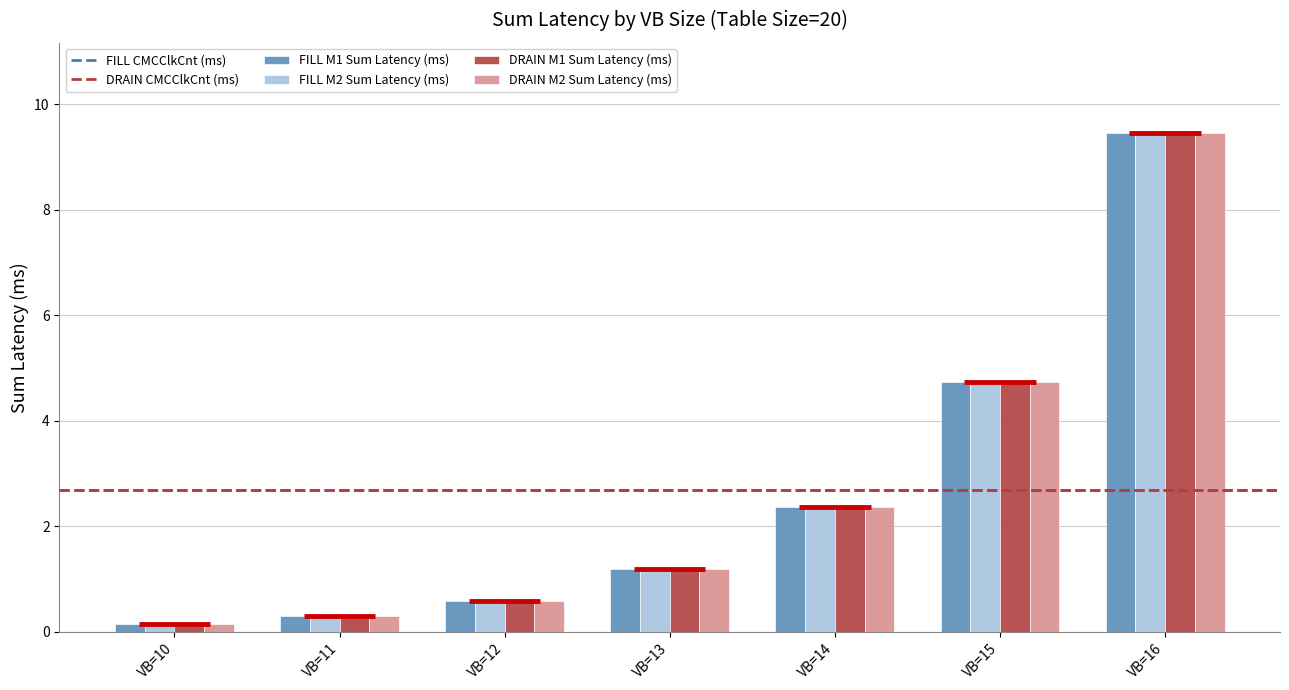

True or false: DRAIN M2 Sum Latency (ms) has a value of 0.3 at VB=11.

True